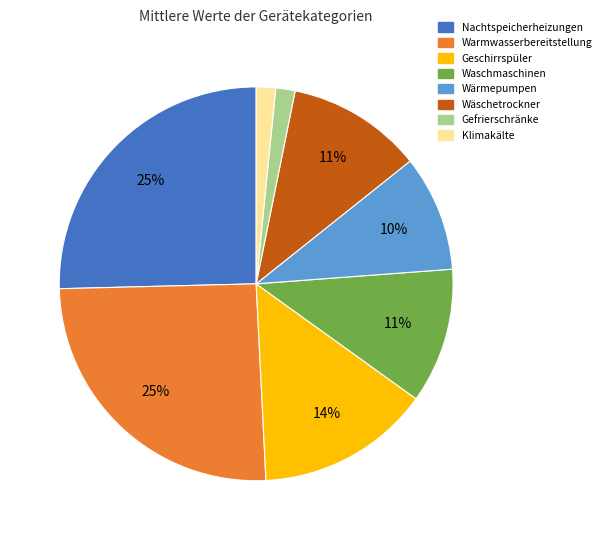

Between Wäschetrockner and Nachtspeicherheizungen, which is larger?

Nachtspeicherheizungen